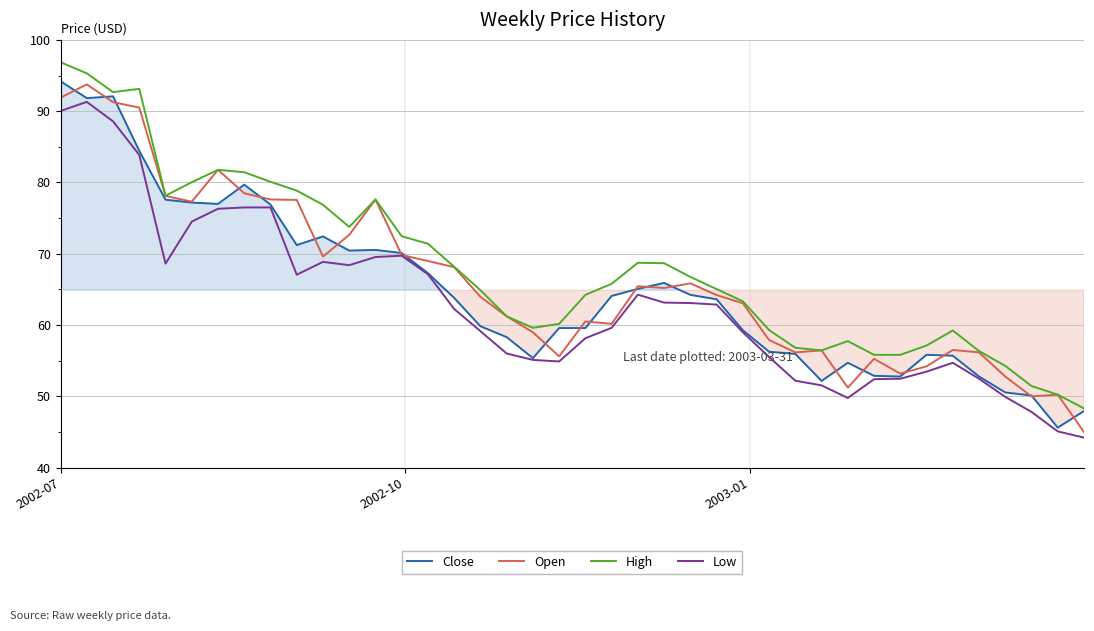

What is the smallest value displayed?

44.2